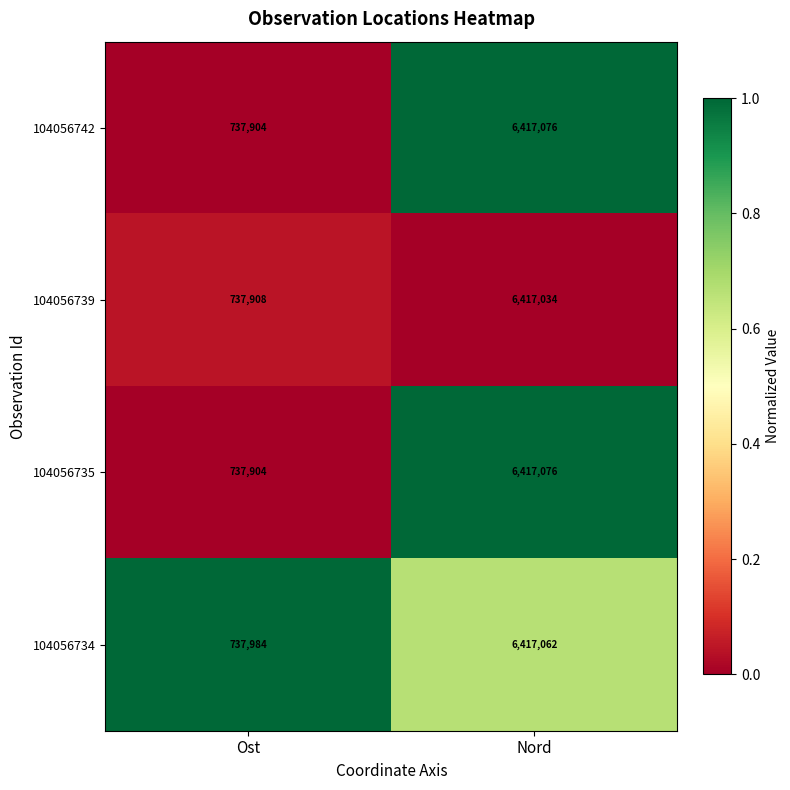

Reading left to right, what are all the values shown in this chart?

104056742: 737904	6417076
104056739: 737908	6417034
104056735: 737904	6417076
104056734: 737984	6417062